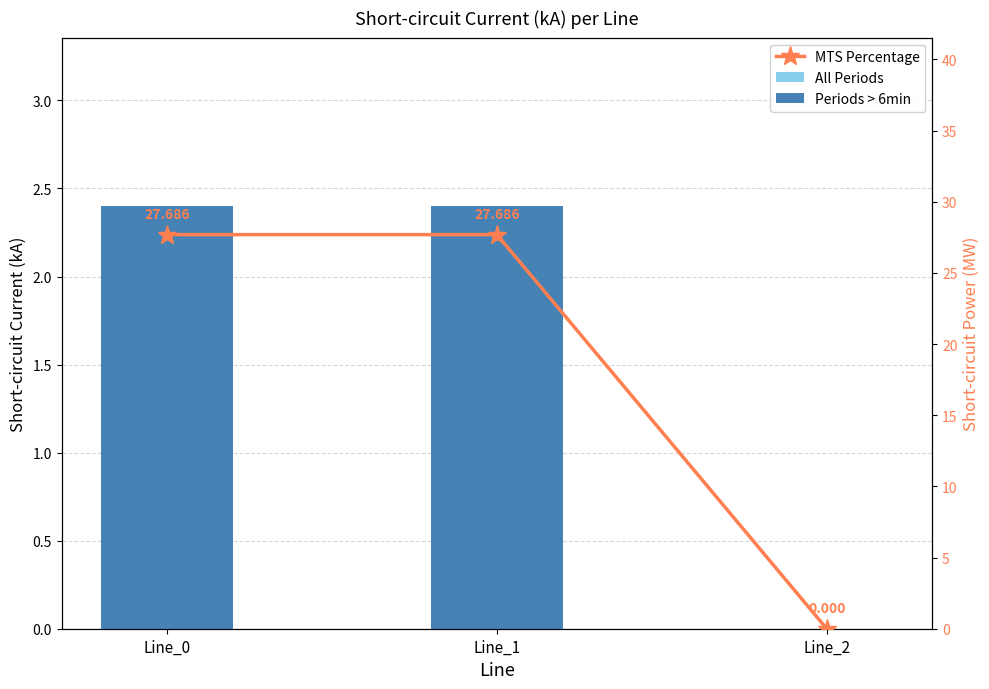

At which label is All Periods closest to 1?

Line_2